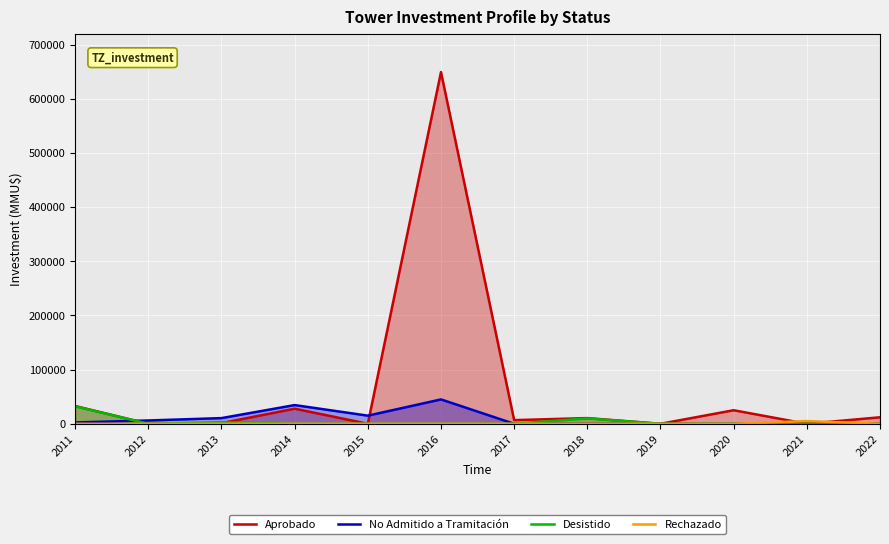

Does the chart display data point markers on the line(s)?

No